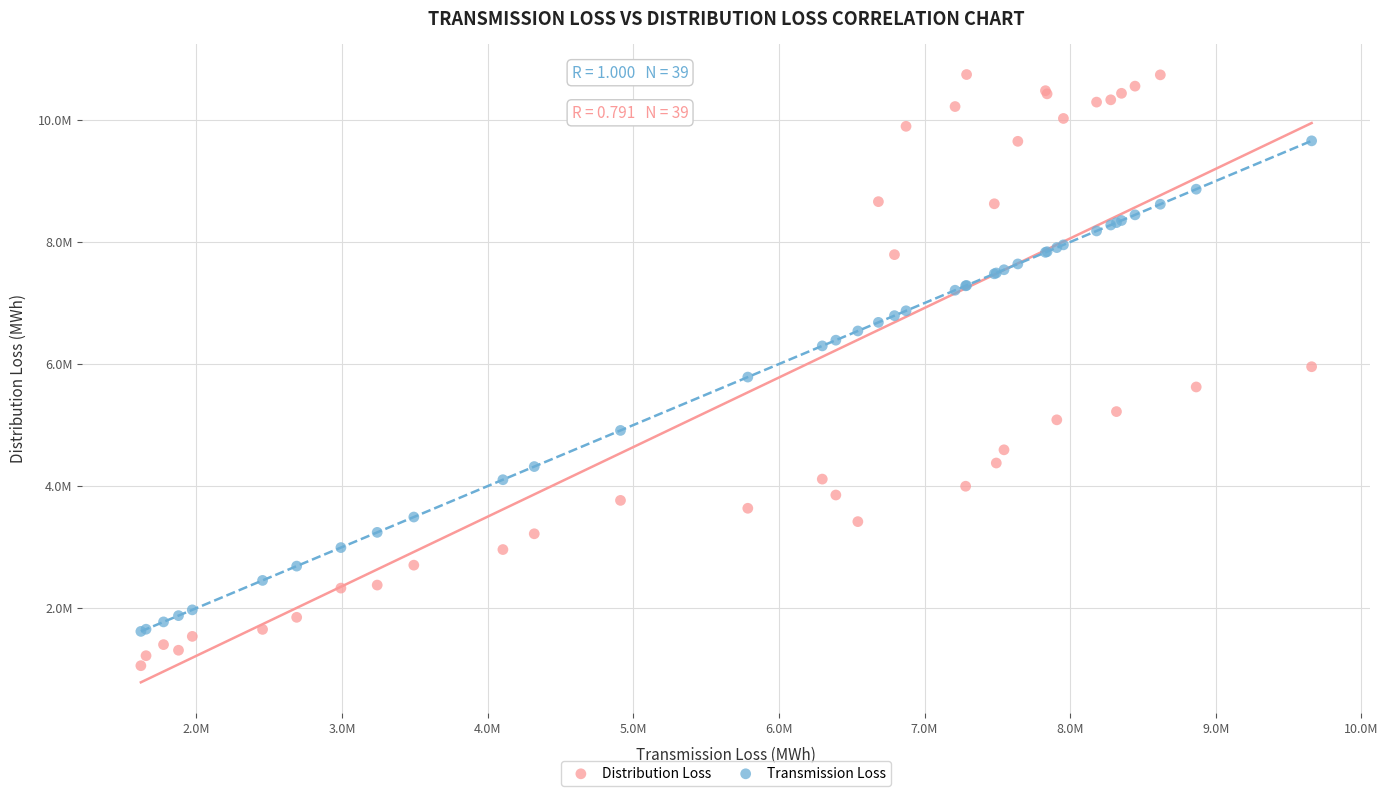

What are all the series names shown in the legend?

Distribution Loss, Transmission Loss